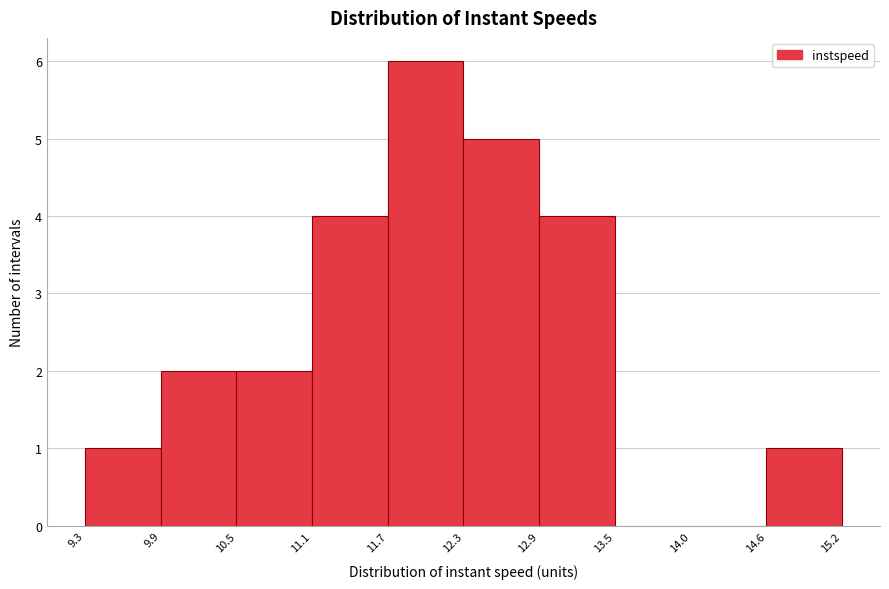

Reading left to right, list every bar in this chart as the range it spans on the x-axis followed by its height. The values are not printed on the chart, so give them approximately, as read against the axis.

9.3 to 9.9: 1
9.9 to 10.5: 2
10.5 to 11.1: 2
11.1 to 11.7: 4
11.7 to 12.3: 6
12.3 to 12.9: 5
12.9 to 13.5: 4
13.5 to 14.0: 0
14.0 to 14.6: 0
14.6 to 15.2: 1